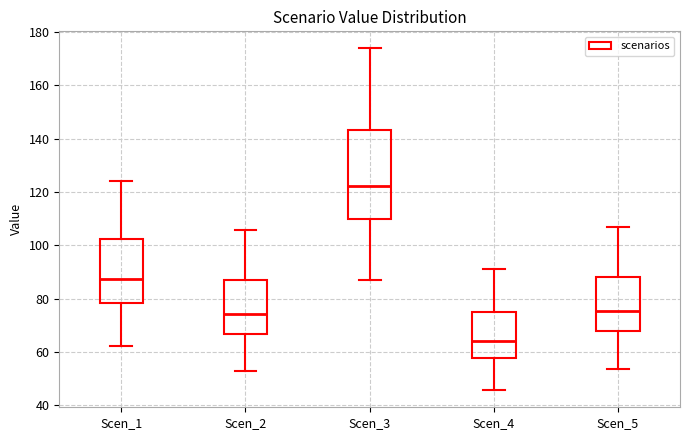

Reading left to right, read every box against the y-axis: the position of its median line, the range the box covers, and the ends of its whiskers. The values are not printed on the chart, so give them approximately, as read against the axis.

Scen_1: median 88, box 78 to 102, whiskers 62 to 124
Scen_2: median 74, box 66 to 88, whiskers 52 to 106
Scen_3: median 122, box 110 to 144, whiskers 88 to 174
Scen_4: median 64, box 58 to 76, whiskers 46 to 92
Scen_5: median 76, box 68 to 88, whiskers 54 to 108